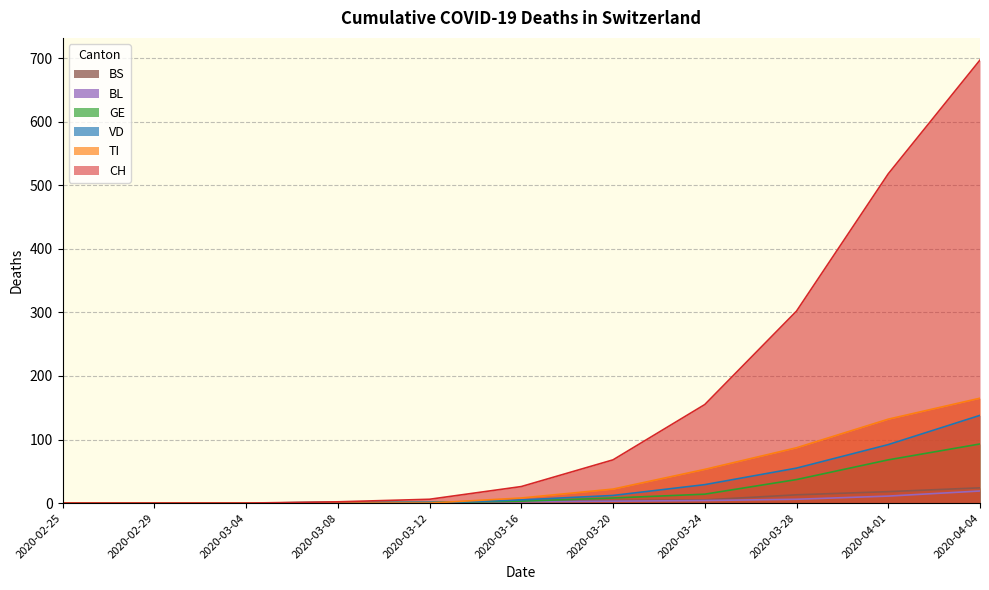

What is the value of the BL point at the 10th from the left?

11